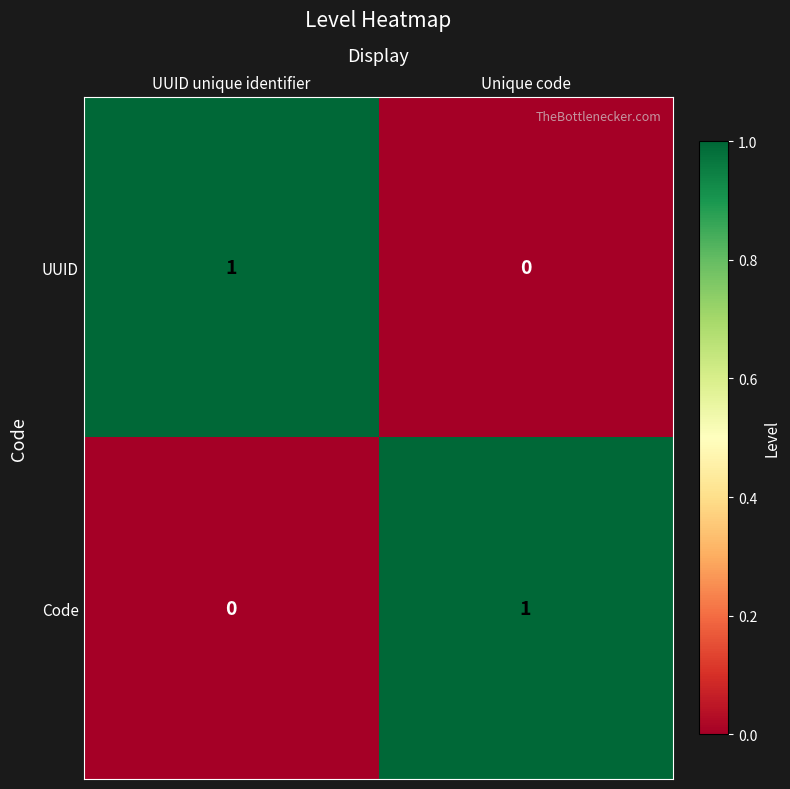

Rank the categories by Code value from highest to lowest.

Unique code, UUID unique identifier